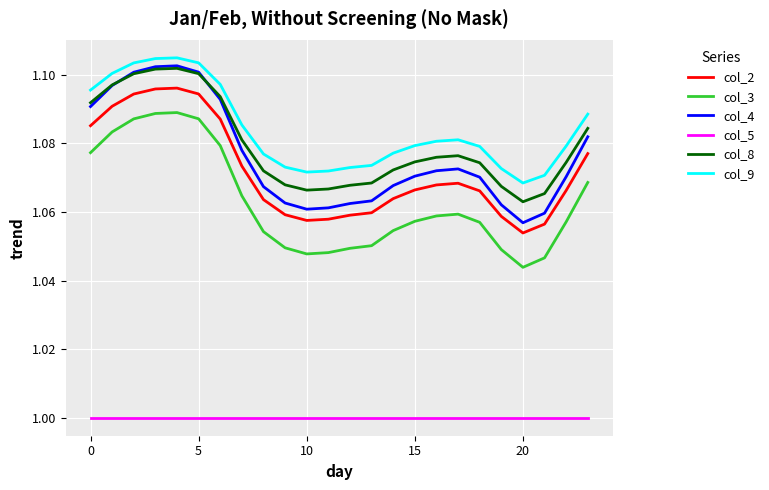

True or false: col_4 and col_2 intersect in this chart.

False